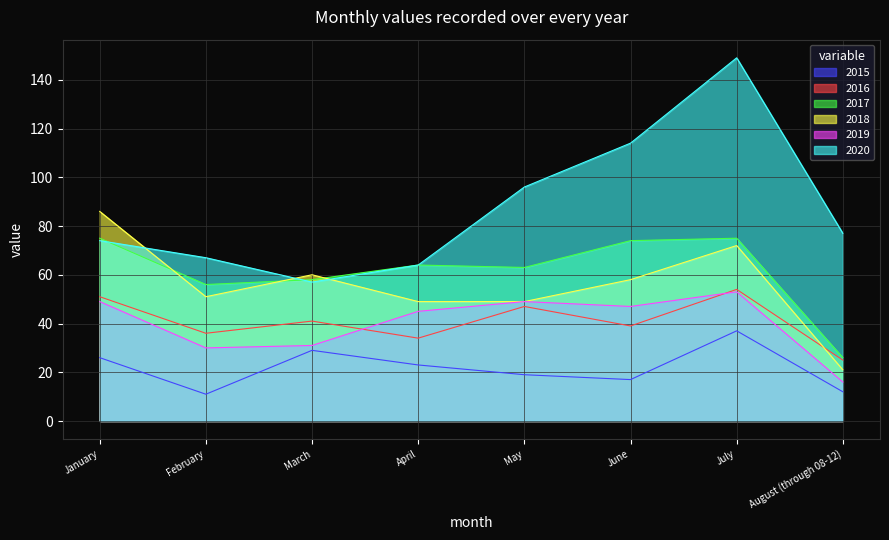

Where is 2015 nearest to the value 24?

April